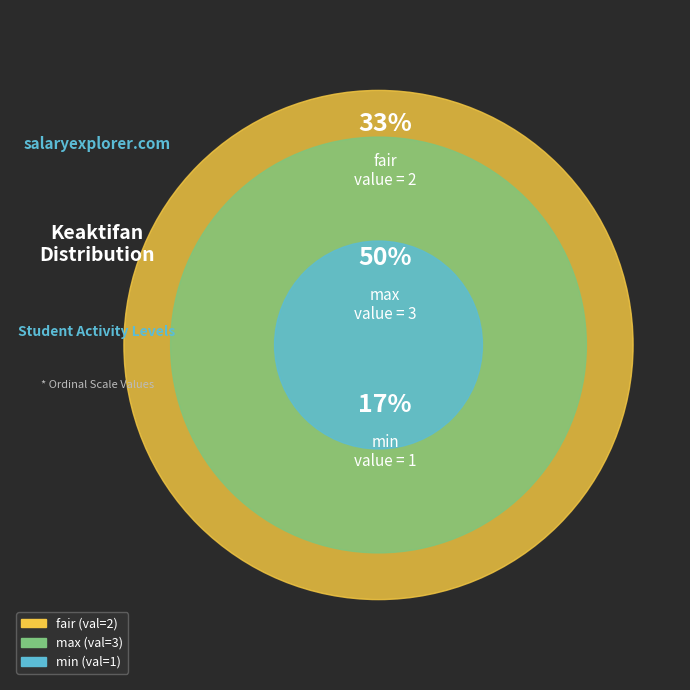

To the nearest percent, what is the difference between the largest and smallest slice percentages?

33%